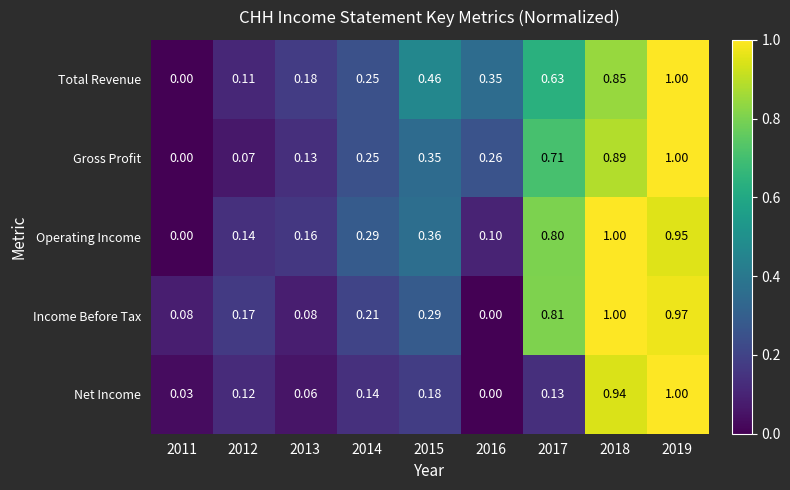

Between 2015 and 2018, which series saw the biggest shift?

Net Income